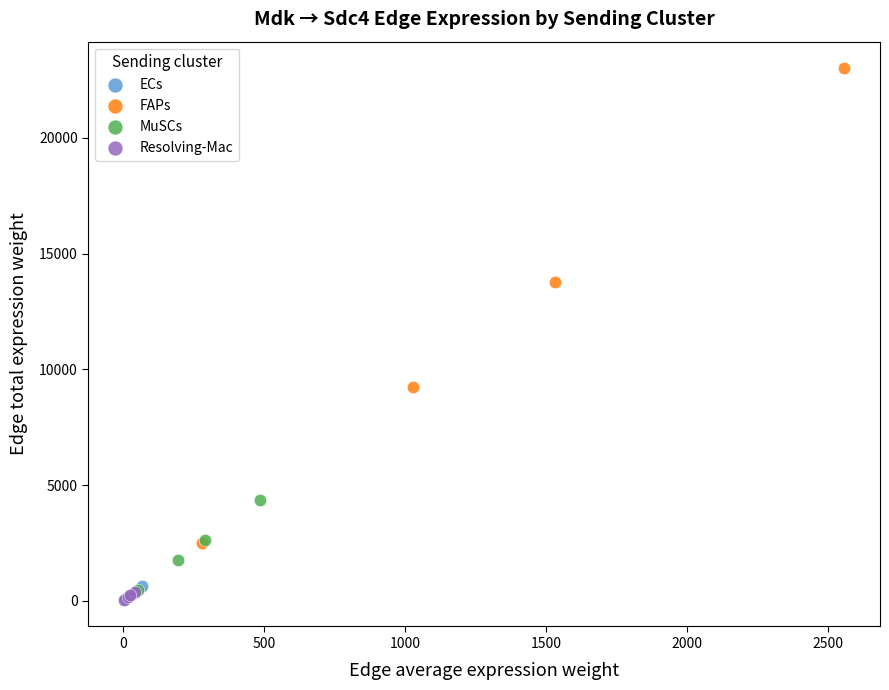

Which series contains the highest Y value?

FAPs